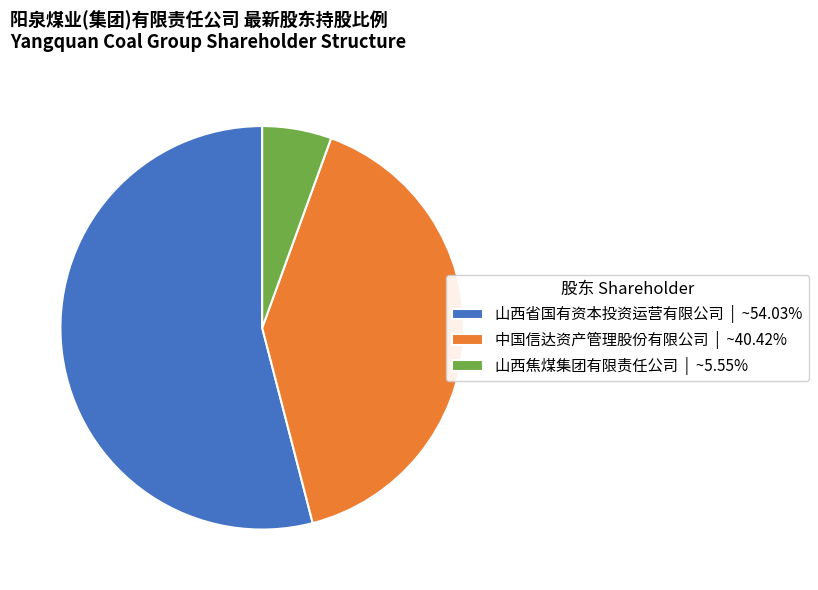

Which category accounts for the majority?

山西省国有资本投资运营有限公司